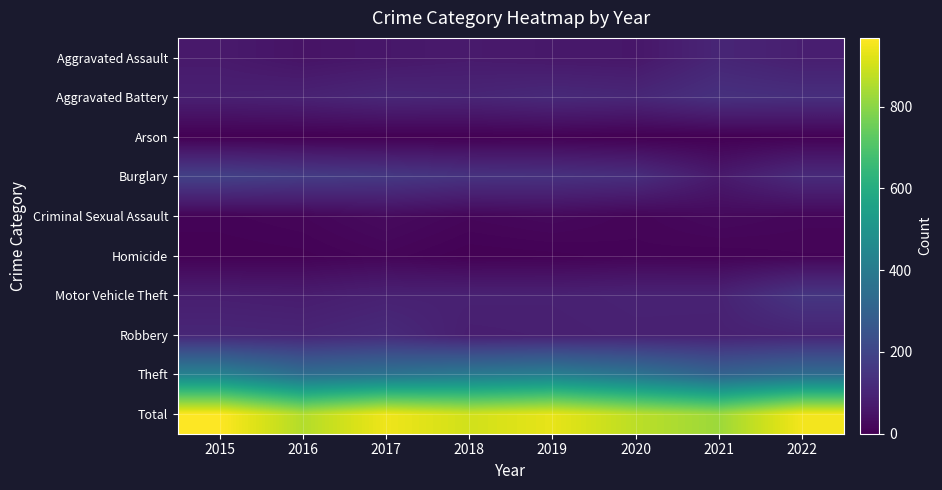

Reading left to right, what are all the values shown in this chart?

Aggravated Assault: 2015=68	2016=51	2017=60	2018=69	2019=63	2020=60	2021=102	2022=82
Aggravated Battery: 2015=85	2016=91	2017=106	2018=101	2019=113	2020=106	2021=135	2022=129
Arson: 2015=1	2016=1	2017=1	2018=2	2019=4	2020=0	2021=1	2022=5
Burglary: 2015=186	2016=170	2017=161	2018=142	2019=138	2020=128	2021=67	2022=118
Criminal Sexual Assault: 2015=10	2016=15	2017=28	2018=16	2019=22	2020=13	2021=24	2022=17
Homicide: 2015=4	2016=6	2017=14	2018=4	2019=6	2020=10	2021=8	2022=11
Motor Vehicle Theft: 2015=80	2016=75	2017=89	2018=89	2019=88	2020=93	2021=93	2022=151
Robbery: 2015=104	2016=100	2017=115	2018=81	2019=84	2020=89	2021=88	2022=96
Theft: 2015=430	2016=348	2017=370	2018=396	2019=415	2020=371	2021=307	2022=343
Total: 2015=968	2016=857	2017=944	2018=900	2019=933	2020=870	2021=825	2022=952